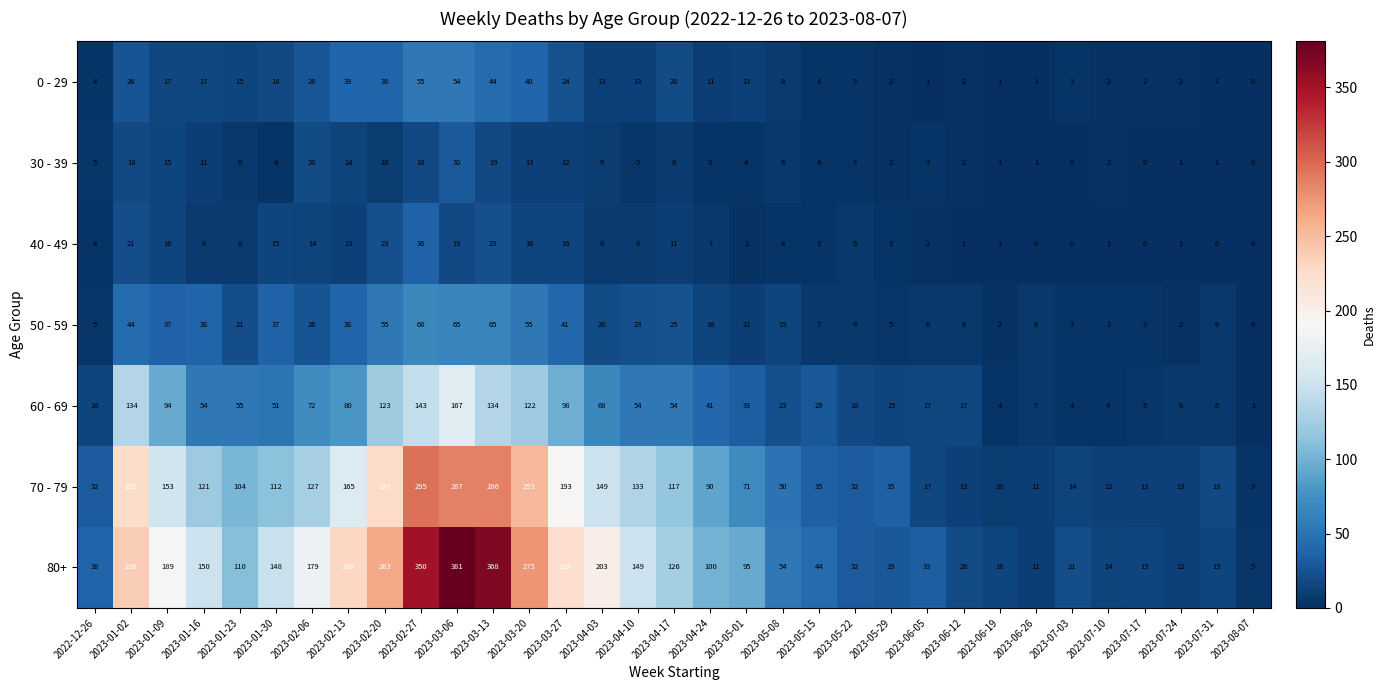

How many data points in 80+ are less than 100?

16